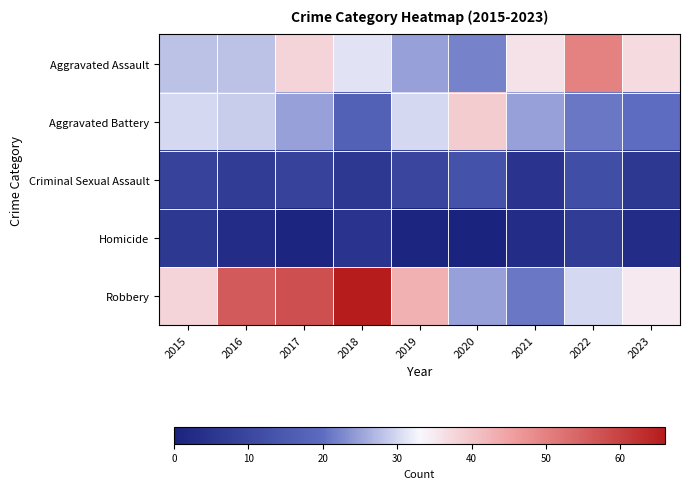

Rank the series by their maximum value, from highest to lowest.

Robbery, Aggravated Assault, Aggravated Battery, Criminal Sexual Assault, Homicide